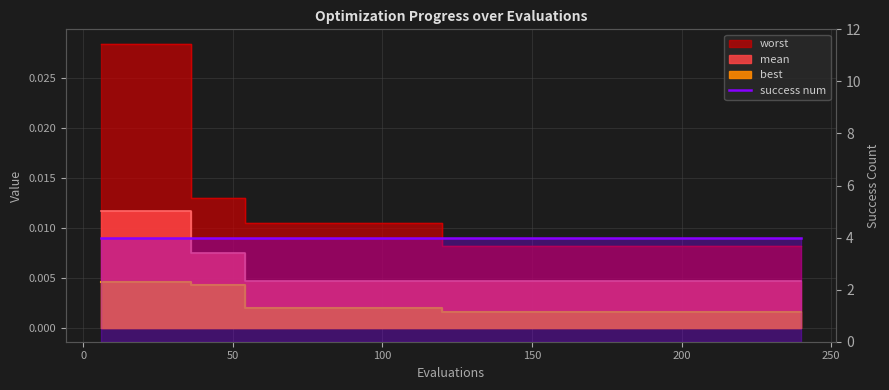

How many mean values are between 0 and 1?

40